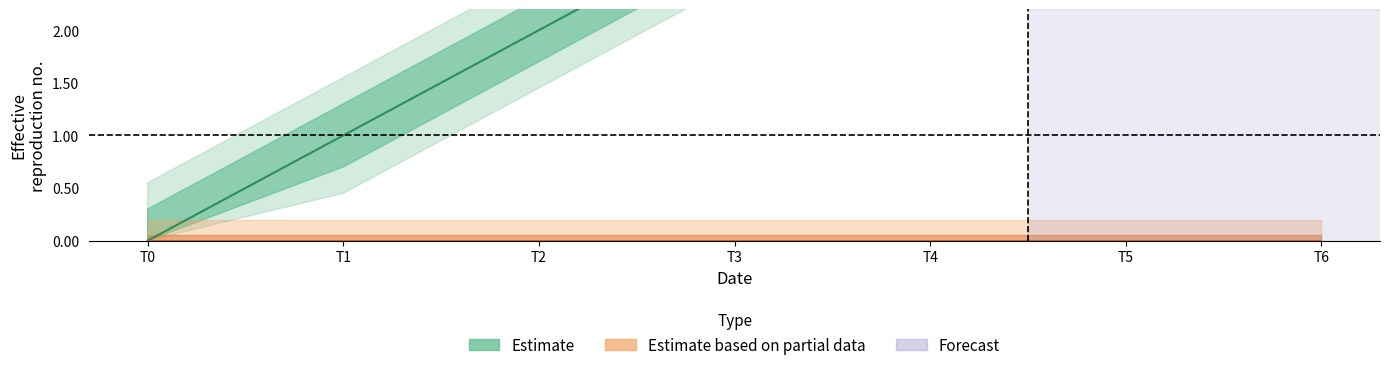

How many values are above zero?

6